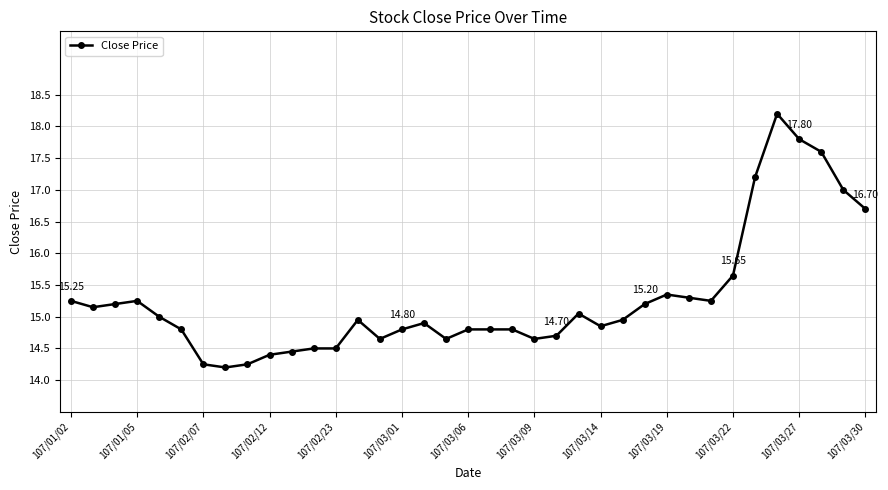

True or false: there are more than 0 points higher than both neighbors.

True